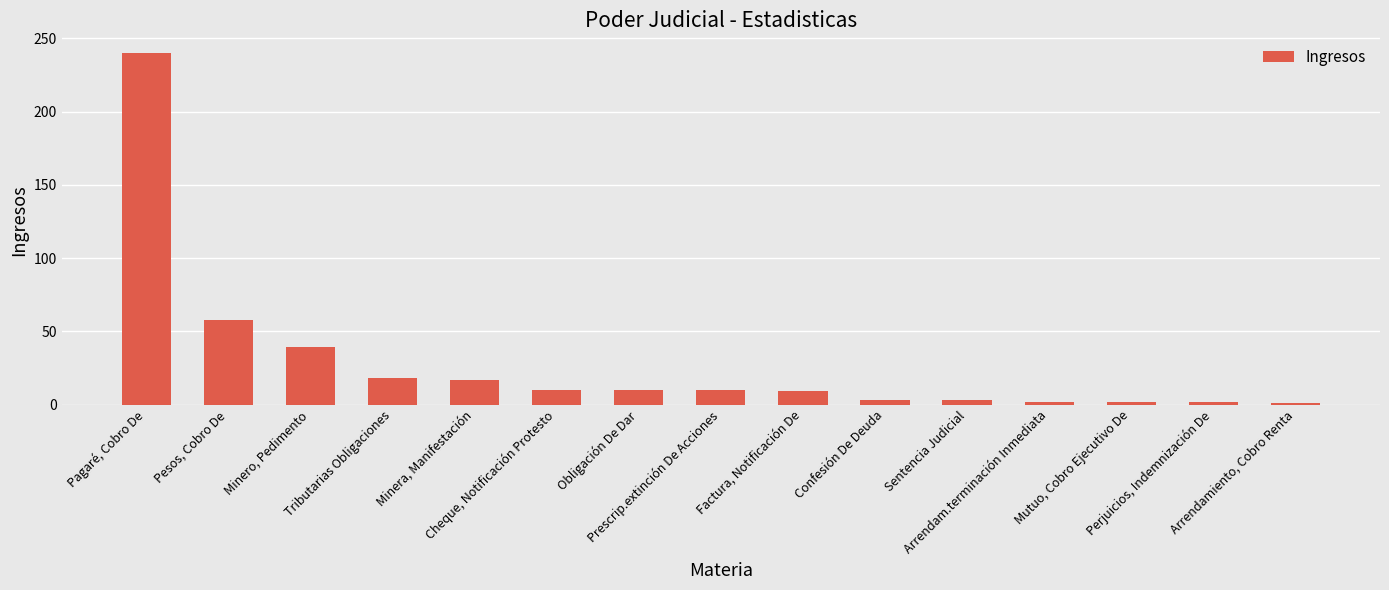

What is the approximate value at Minero, Pedimento, to the nearest 5?

40